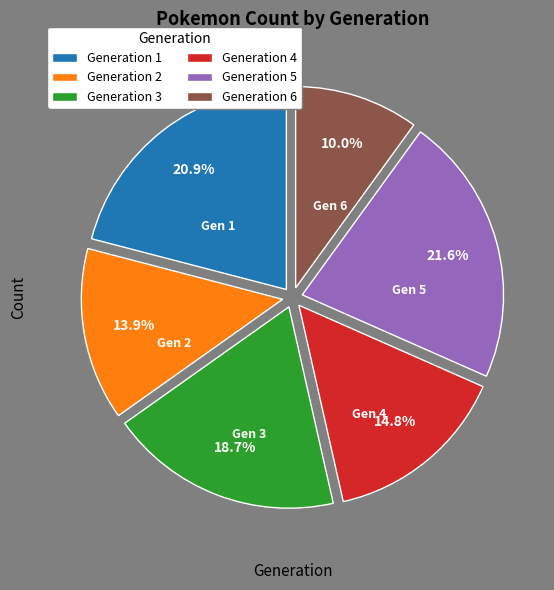

How much of the chart is everything except Generation 3?

81.3%